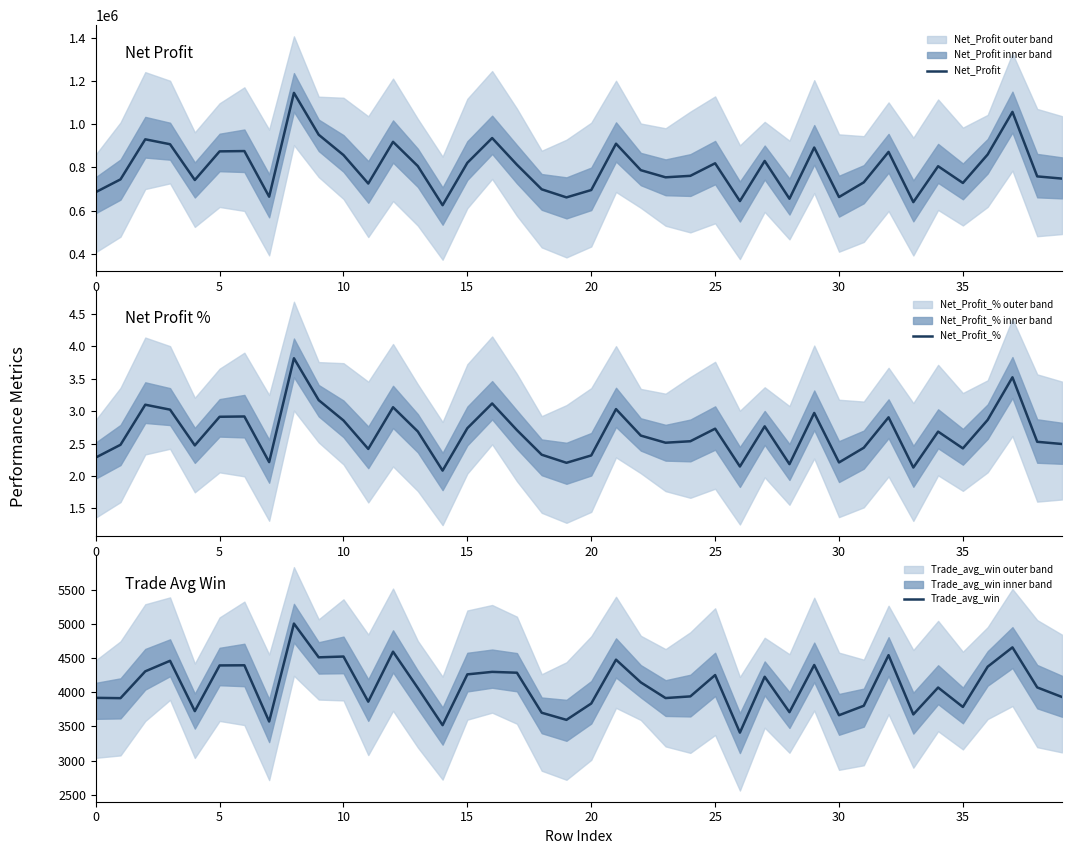

Reading left to right, what are all the values shown in this chart?

Net_Profit: 685337.2	744374.6	929632.3	906870.2	741582.1	873890.1	875280.4	664272.8	1144393.1	950718.7	856837.1	725208.2	917940.3	805847.9	625017.1	821087.3	935430.3	812203.9	698449.2	661103.4	695106.2	909297.9	786910.9	753948.9	760748.9	818787.0	643973.8	829561.4	654901.7	891558.7	662726.2	730677.8	871384.6	639178.1	805232.5	727794.0	859515.3	1056369.4	758179.8	748014.2
Net_Profit_%: 2.3	2.5	3.1	3.0	2.5	2.9	2.9	2.2	3.8	3.2	2.9	2.4	3.1	2.7	2.1	2.7	3.1	2.7	2.3	2.2	2.3	3.0	2.6	2.5	2.5	2.7	2.1	2.8	2.2	3.0	2.2	2.4	2.9	2.1	2.7	2.4	2.9	3.5	2.5	2.5
Trade_avg_win: 3919.0	3914.1	4306.8	4461.0	3724.7	4393.1	4395.3	3572.5	5005.2	4511.7	4523.2	3863.0	4594.2	4063.0	3519.2	4262.4	4298.8	4286.5	3701.1	3596.9	3836.1	4477.3	4145.2	3915.8	3940.2	4252.2	3410.0	4226.8	3709.4	4399.3	3664.6	3803.1	4543.3	3676.7	4069.7	3785.3	4374.5	4657.2	4071.3	3931.3